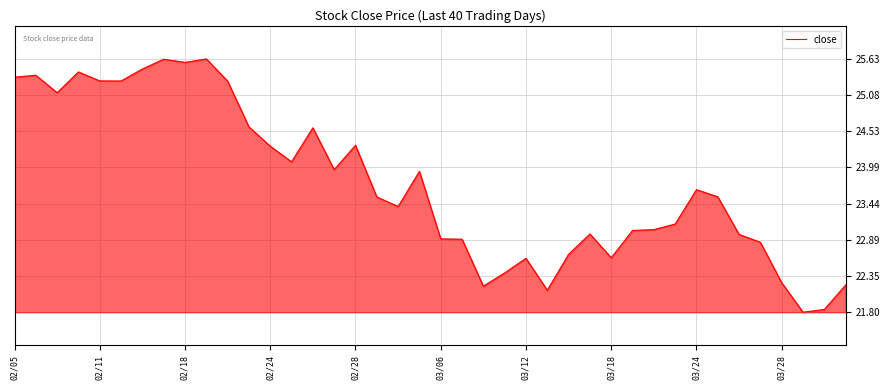

What is the smallest value displayed?

21.8